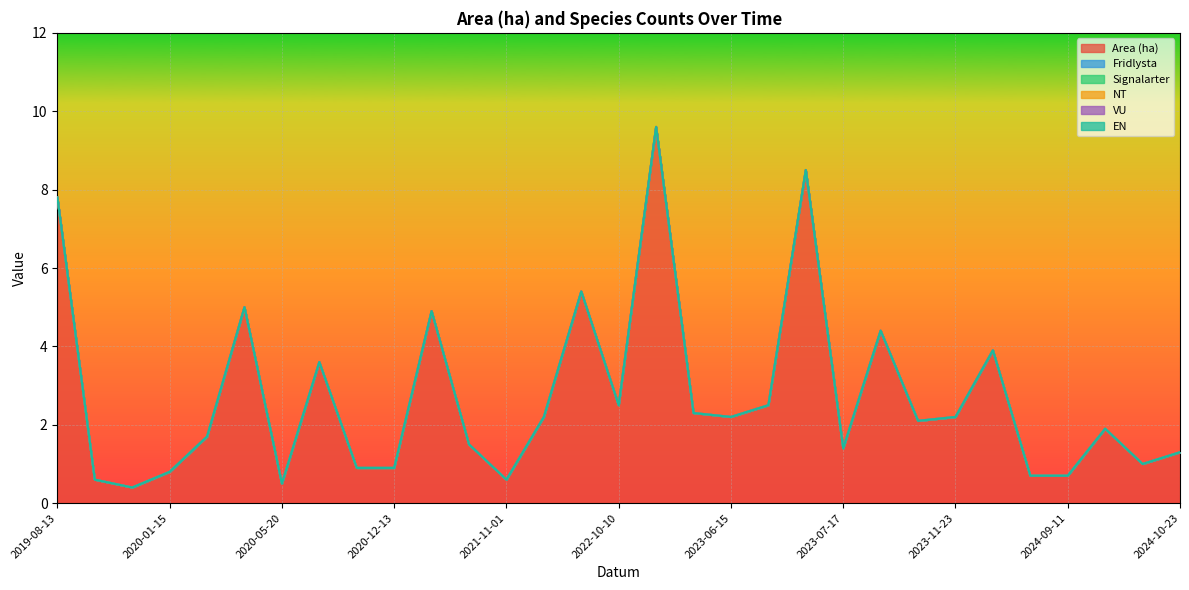

List the series in order of their peak value, lowest first.

Fridlysta, Signalarter, NT, VU, EN, Area (ha)